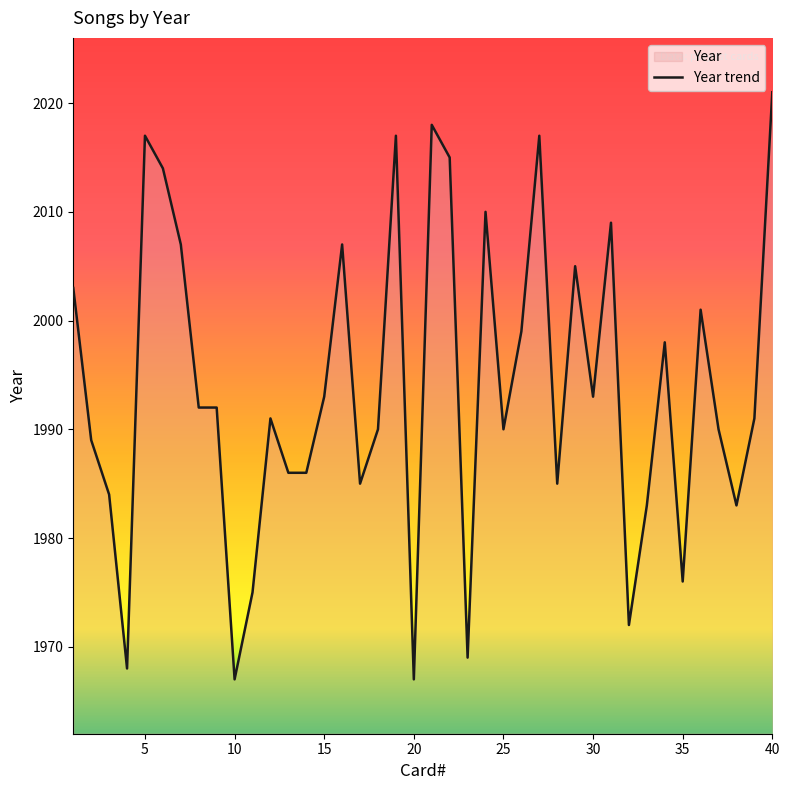

How many points are higher than both their immediate neighbors (excluding endpoints)?

11